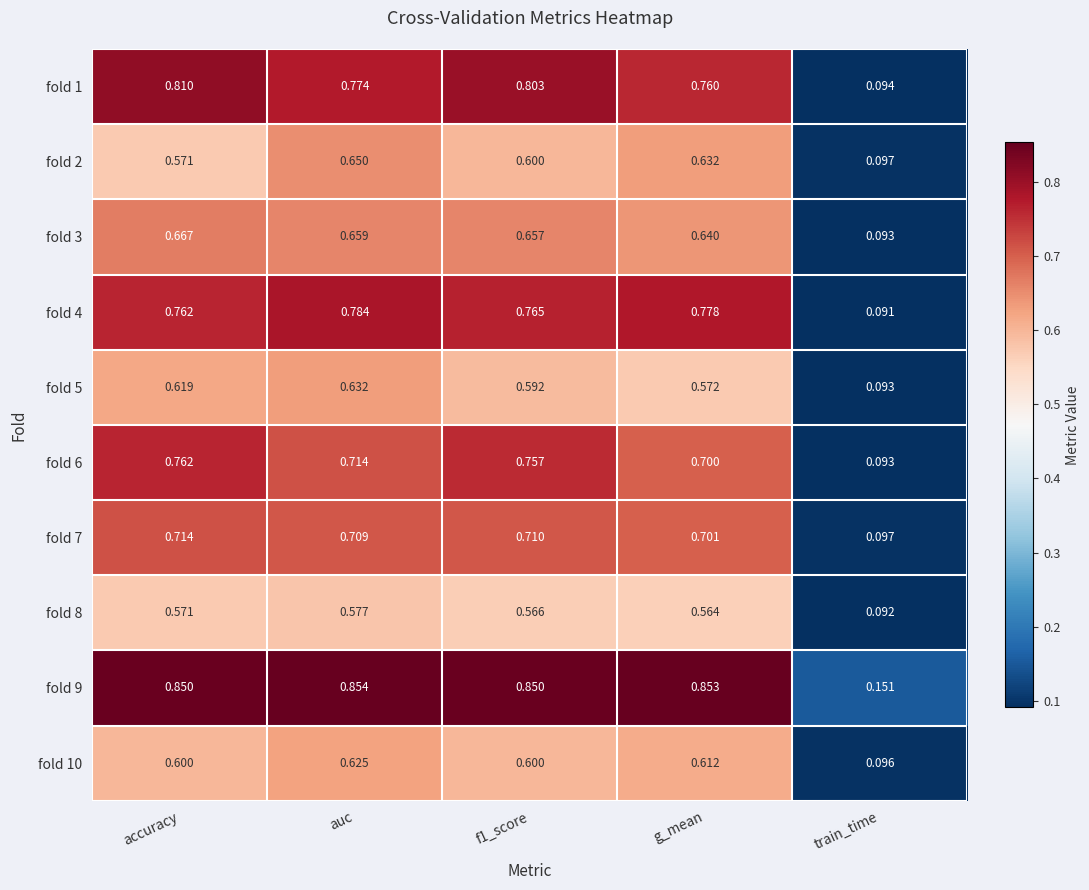

At which label does fold 3 reach its peak?

accuracy